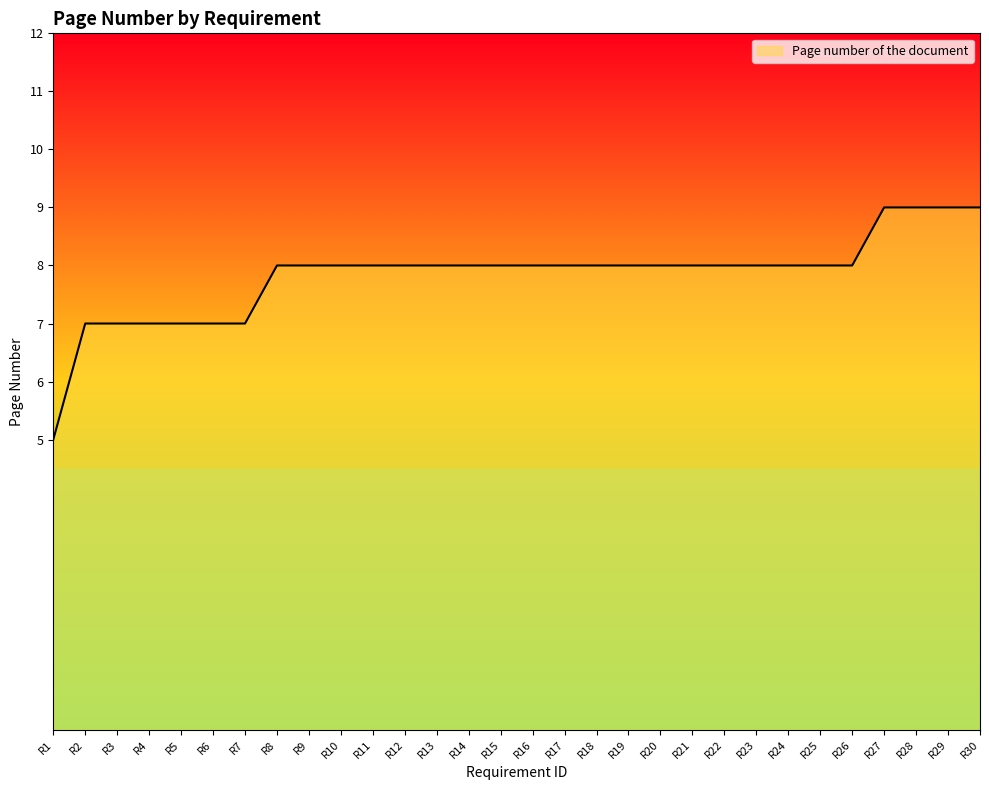

What is the difference between the maximum and minimum values?

4